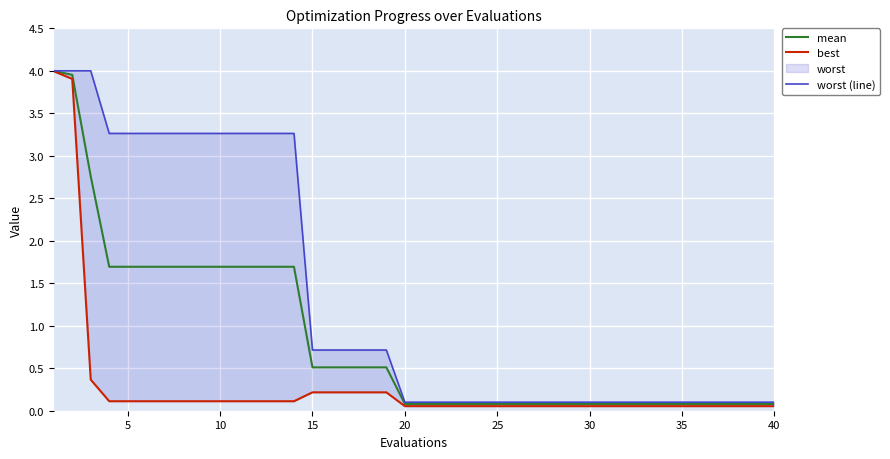

The value of mean at 40 is 0.0. True or false?

False